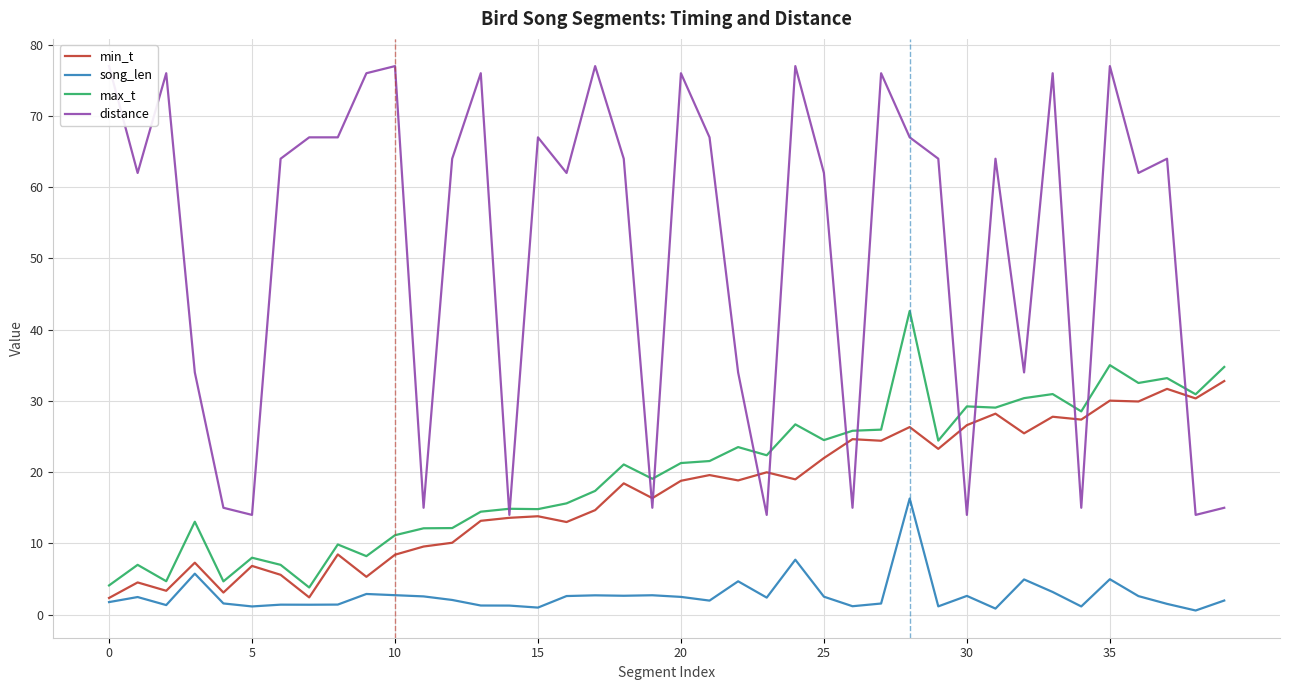

Is it true that song_len equals 2.0 at 39?

True